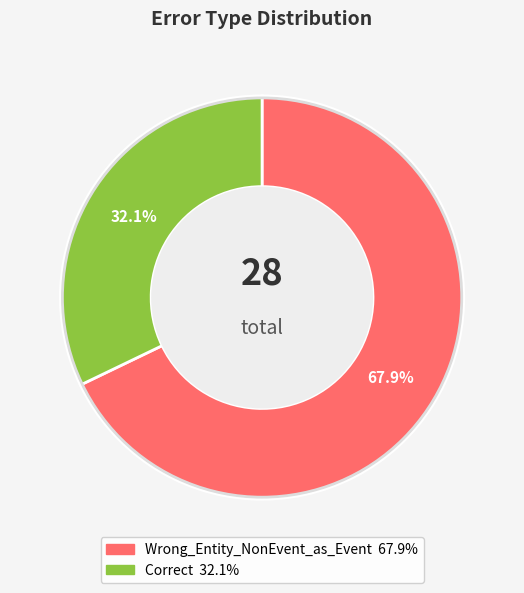

Is it true that Correct is 27% of the pie?

False